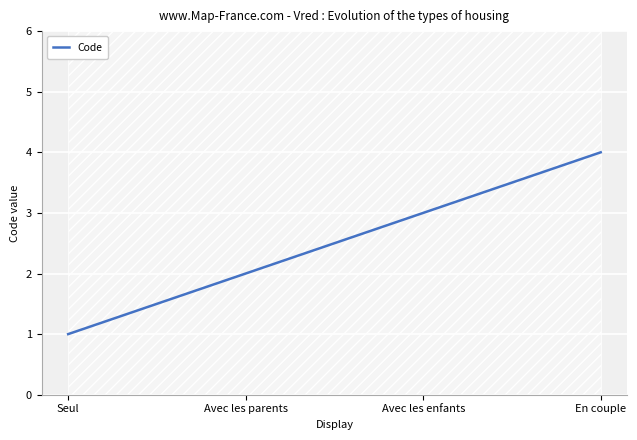

What is the average value?

2